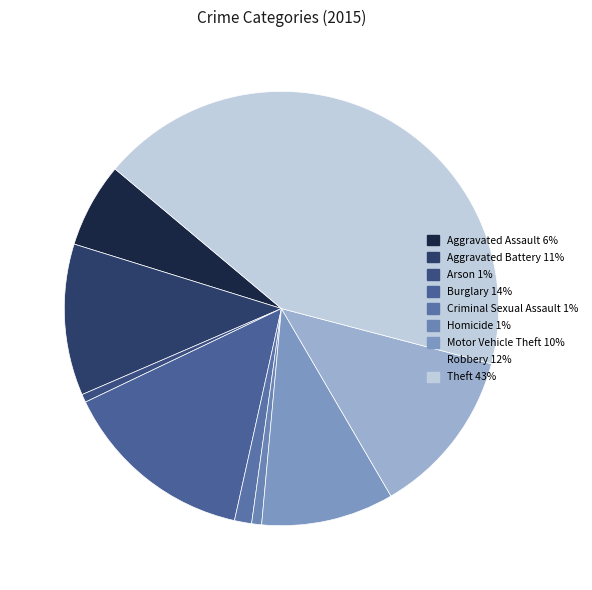

Which category has the biggest portion of the pie?

Theft